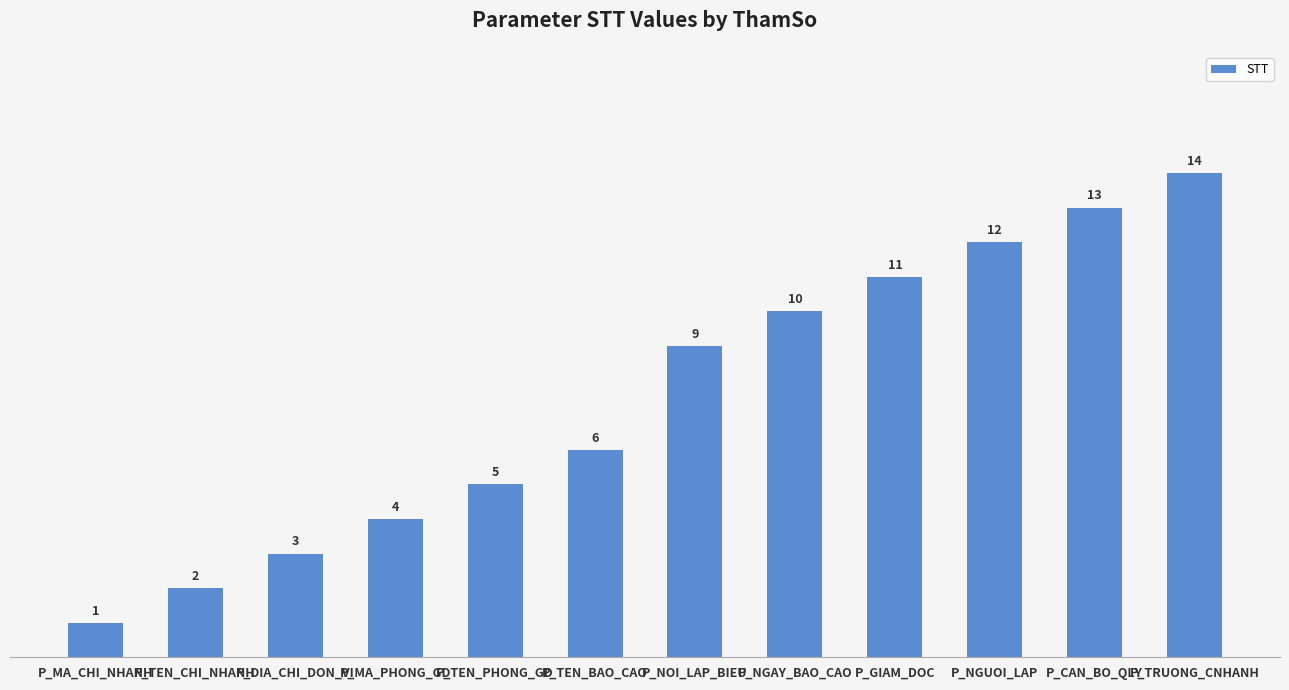

Which category has the highest value across all series?

P_TRUONG_CNHANH